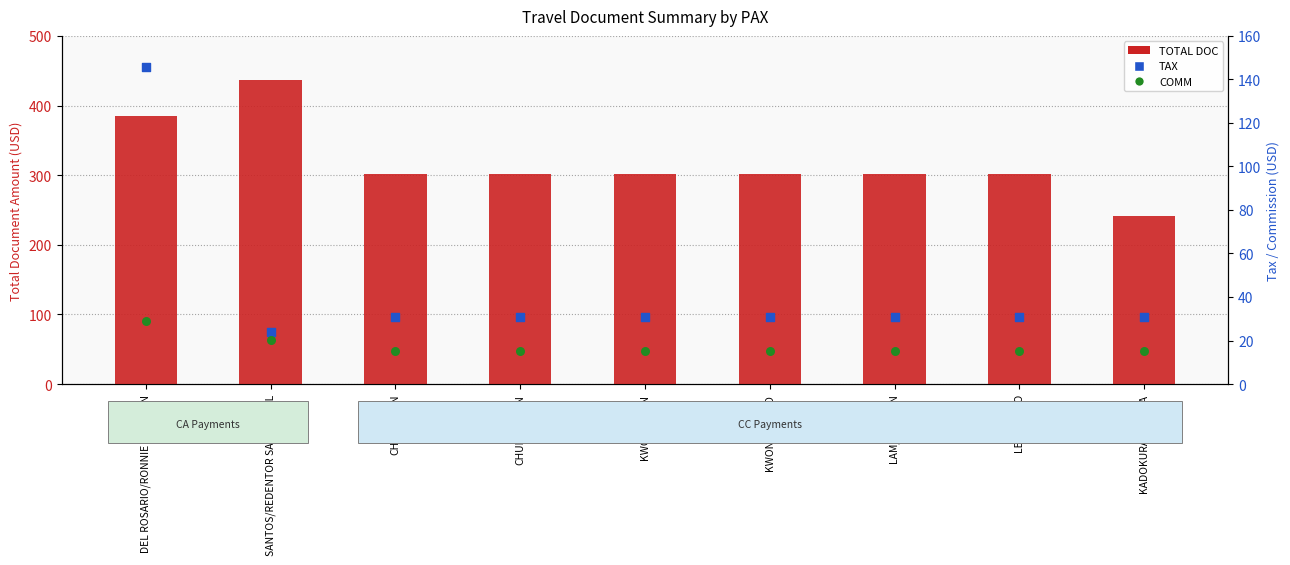

What are all the series names shown in the legend?

TOTAL DOC, TAX, COMM